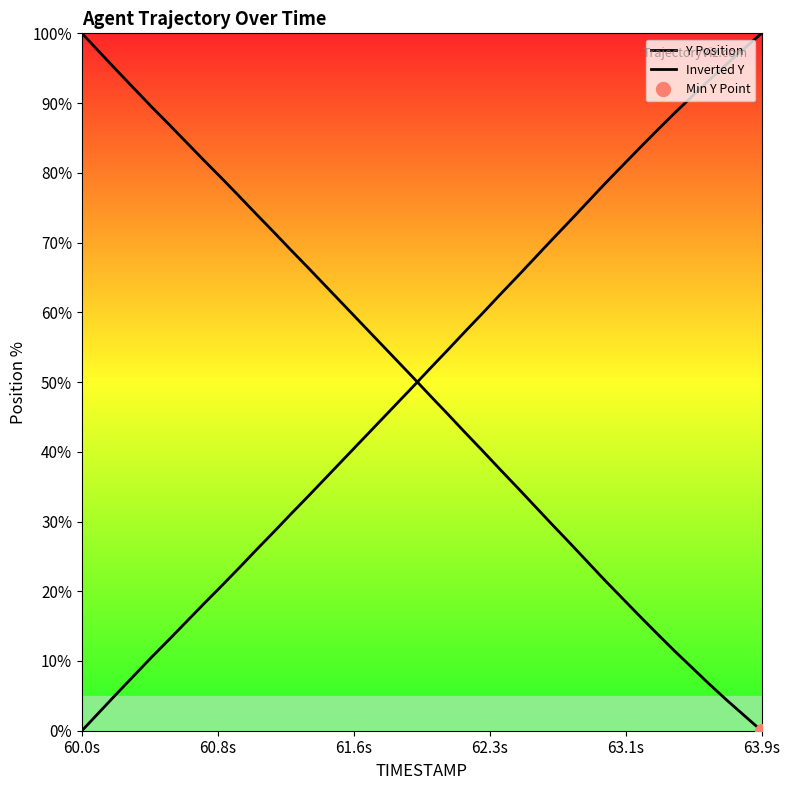

How many data points does each series have?

40